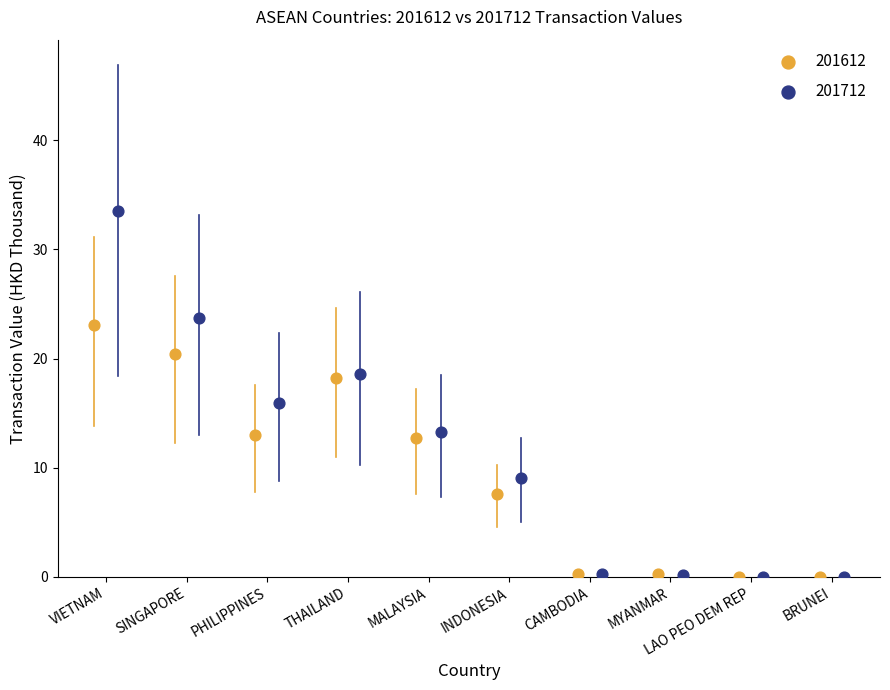

What are all the series names shown in the legend?

201612, 201712